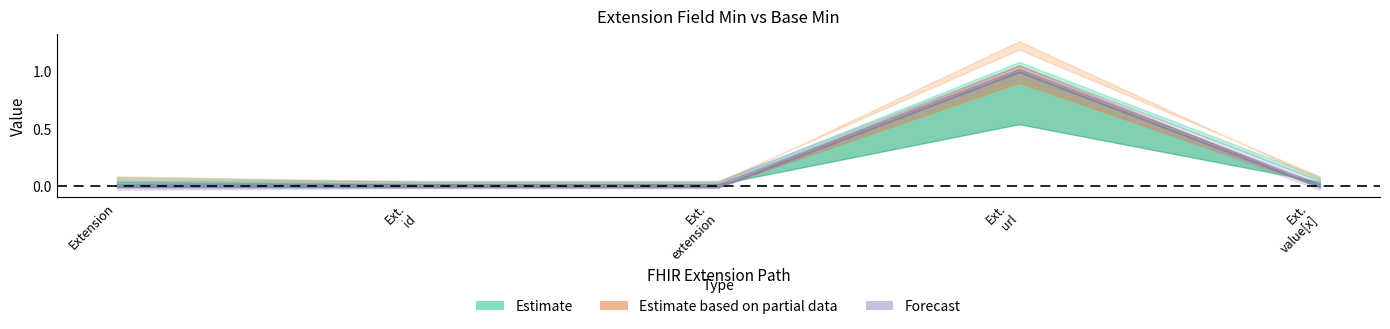

True or false: Min has more than 0 interior local peaks.

True